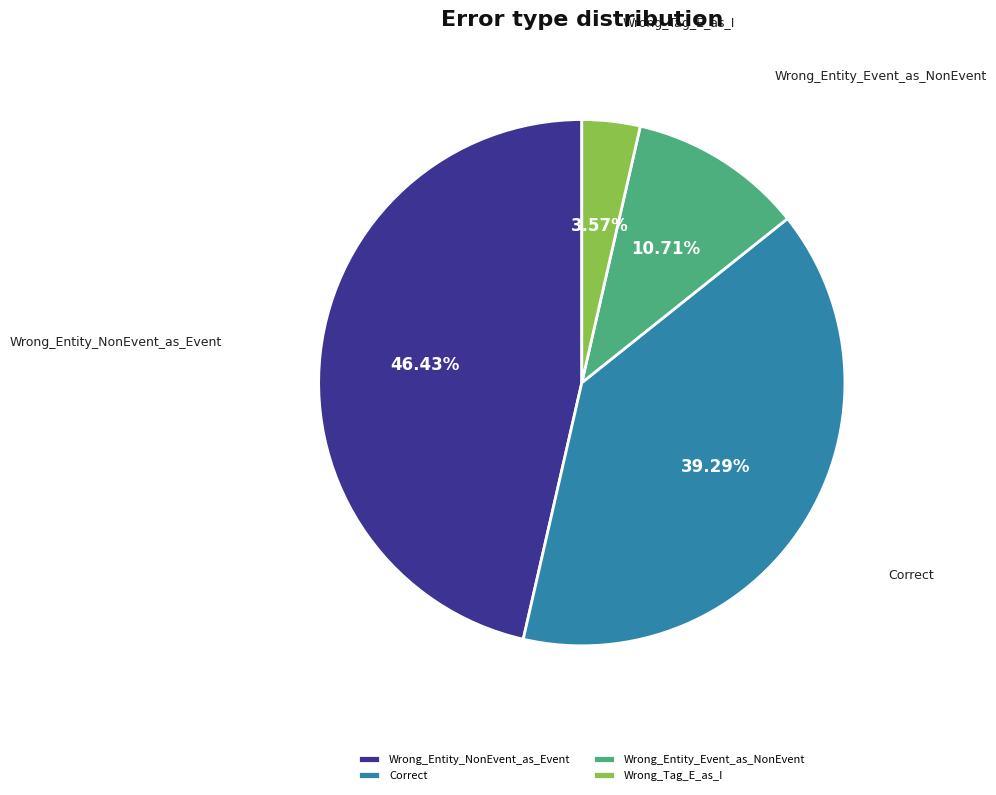

What is the total percentage of Wrong_Entity_Event_as_NonEvent and Wrong_Tag_E_as_I?

14.3%